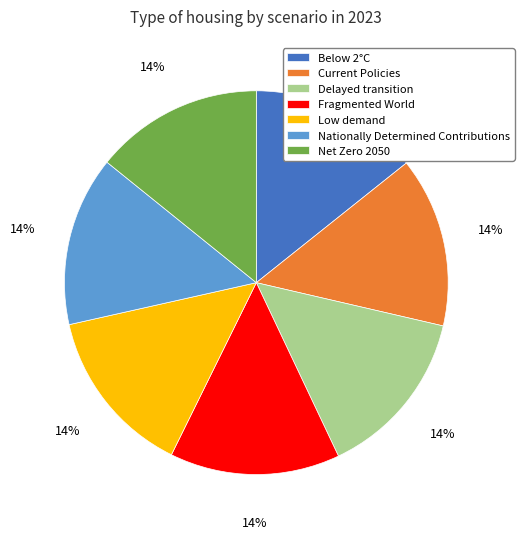

What percentage is the Current Policies slice, to the nearest percent?

14%